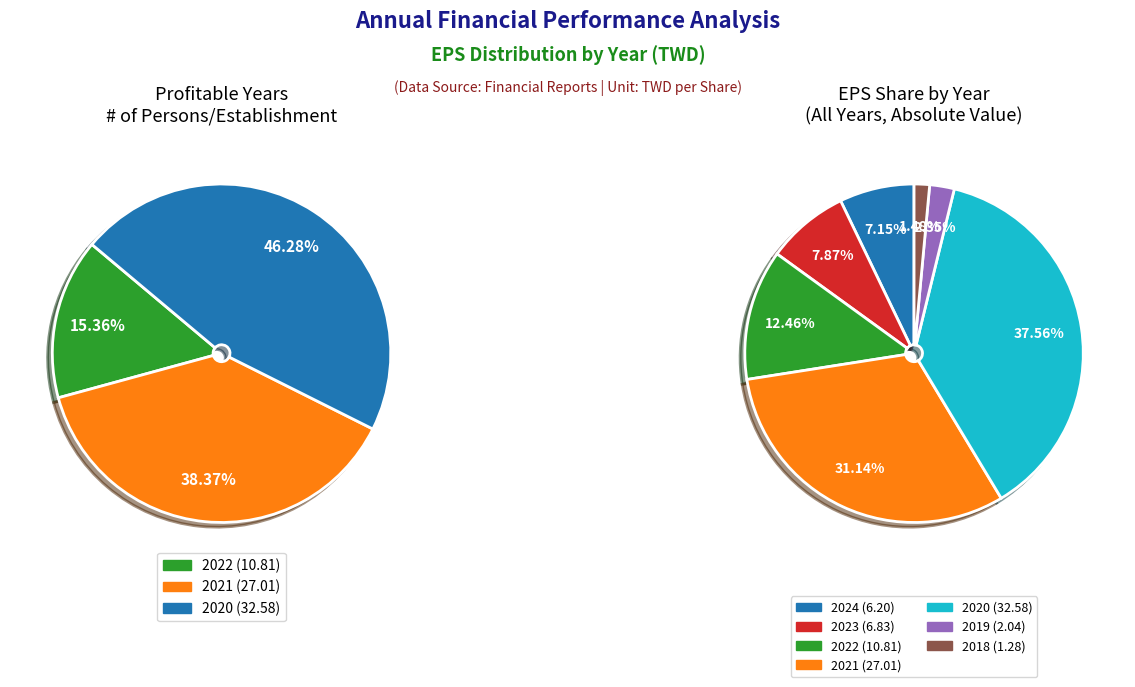

What is the smallest slice in the pie chart?

2018